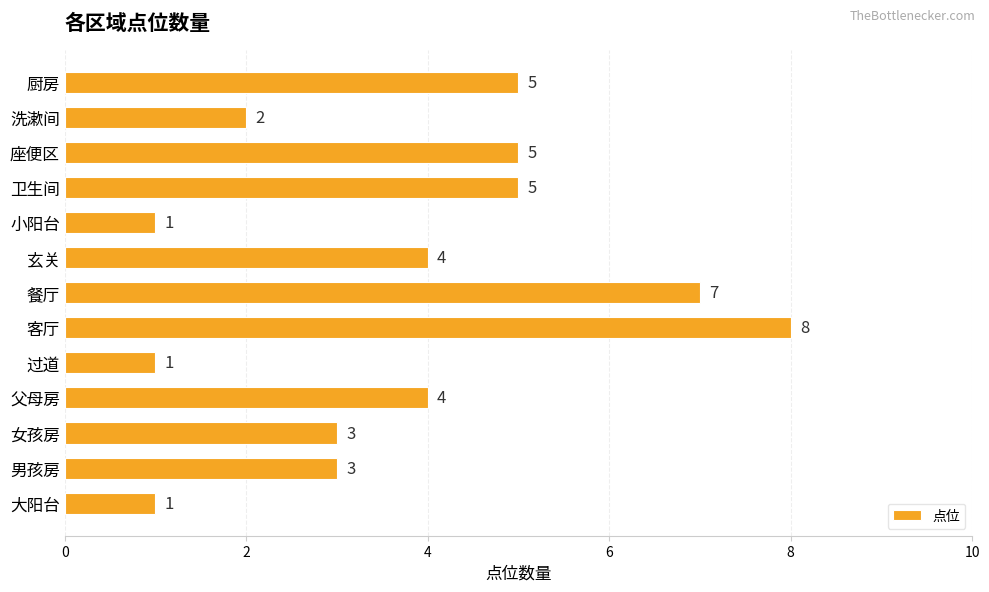

Reading top to bottom, extract all data points from this chart.

5	2	5	5	1	4	7	8	1	4	3	3	1